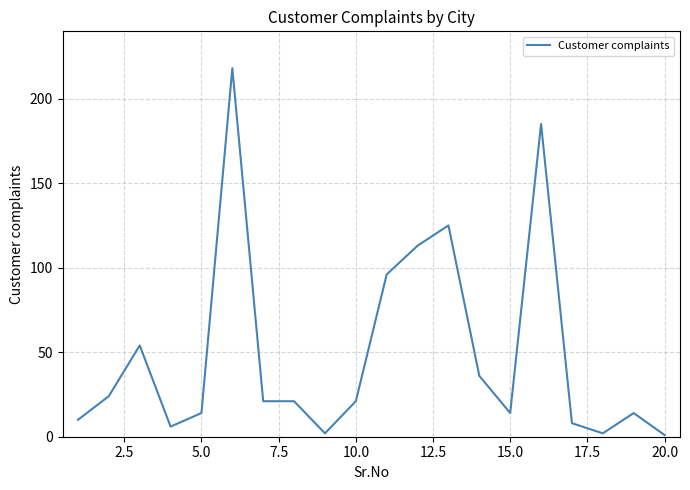

What is the greatest value displayed?

218